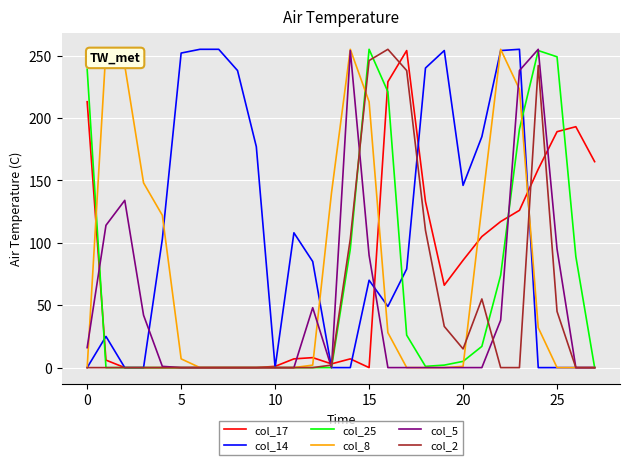

Which series has the largest total across all categories?

col_14